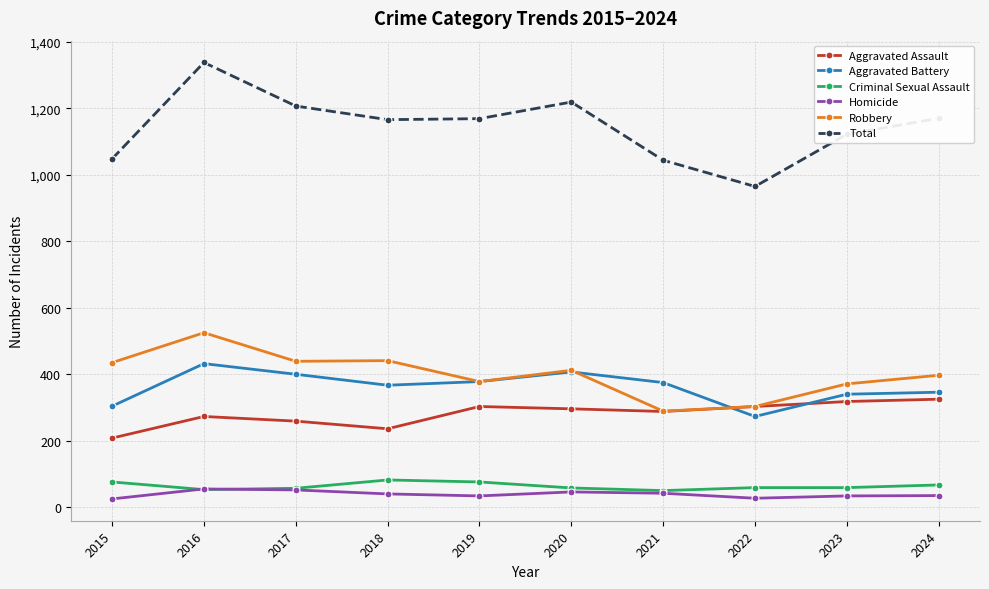

What is the value of the Total point at the 8th from the left?

965